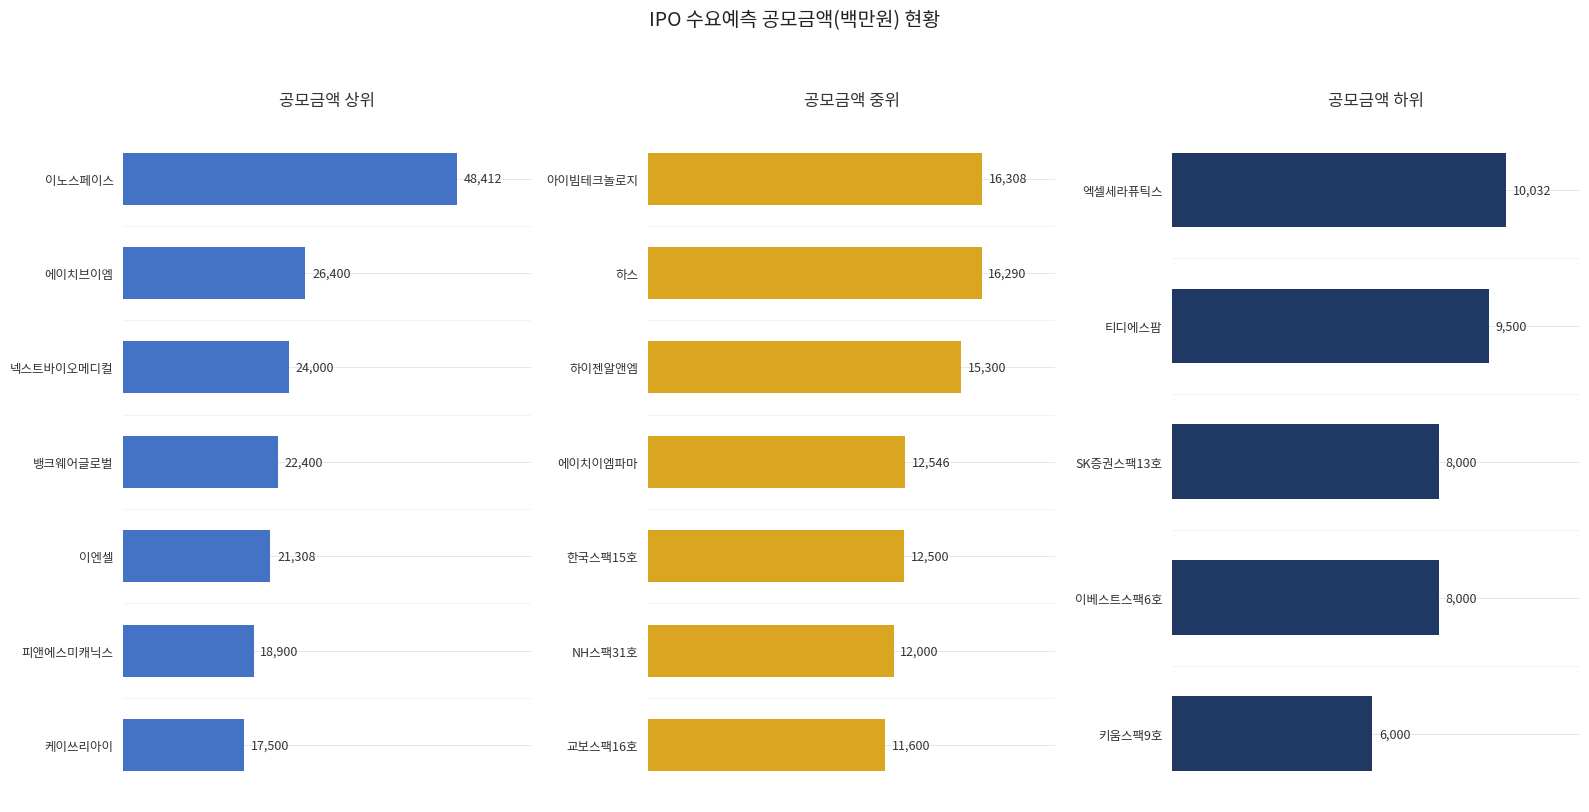

What is the difference between the values at 이엔셀 and 아이빔테크놀로지?

5000